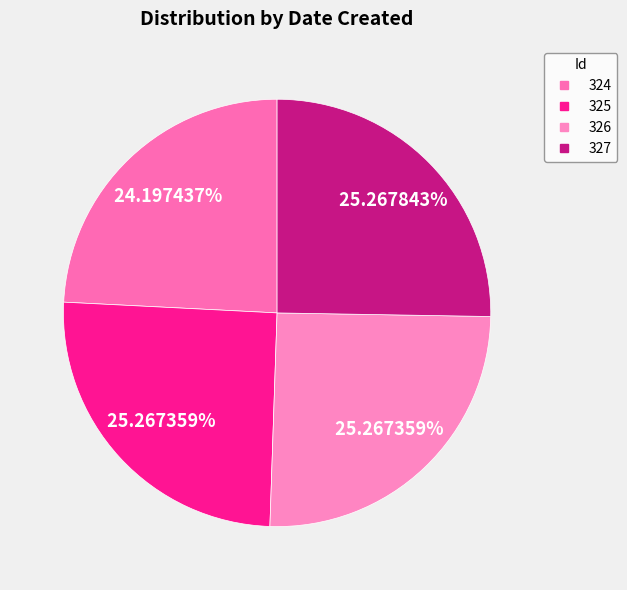

Is 325 the majority of the pie?

No